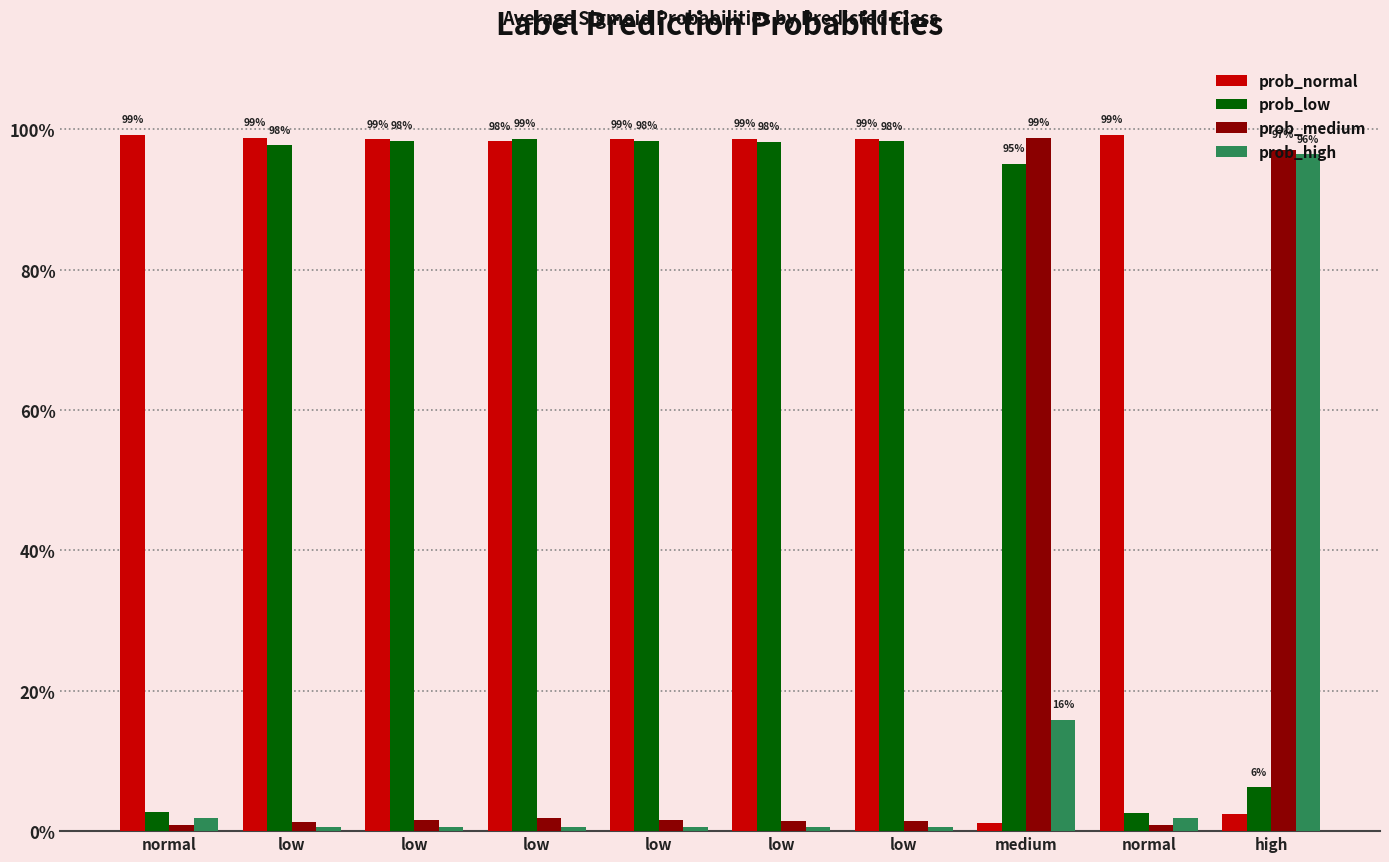

Which series has the largest total across all categories?

prob_normal